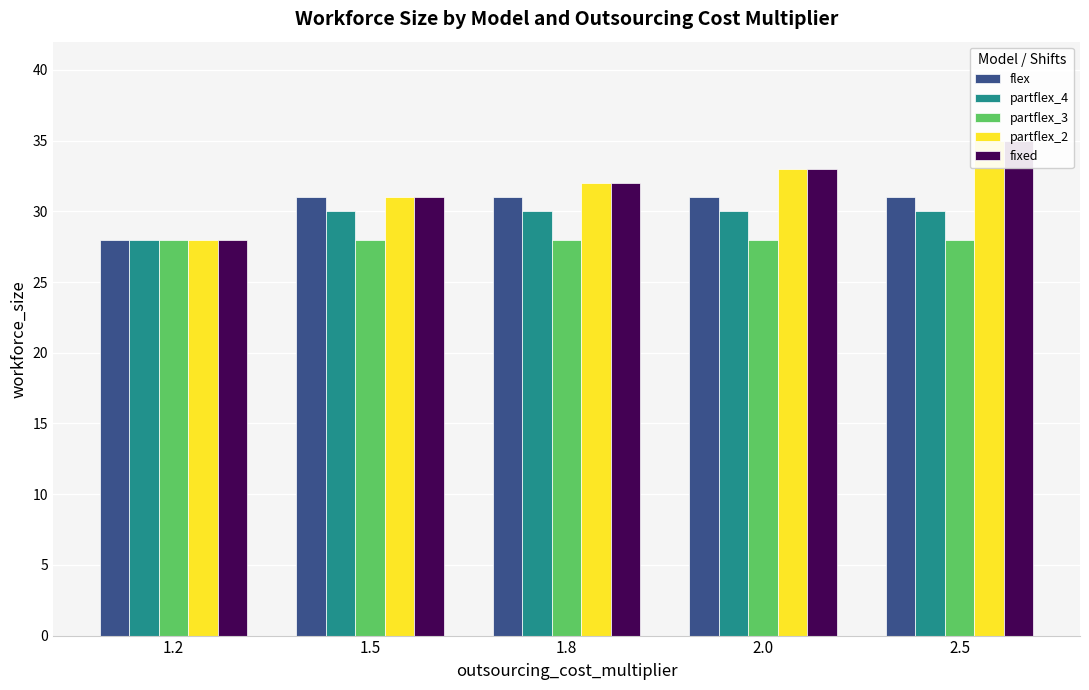

Which category has the lowest value in the partflex_2 series?

1.2